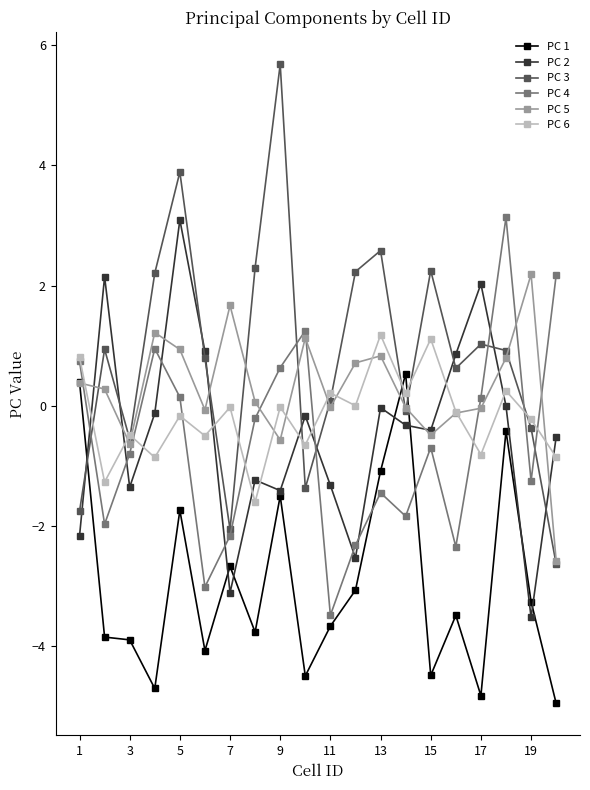

Which series has the widest spread of values?

PC 3